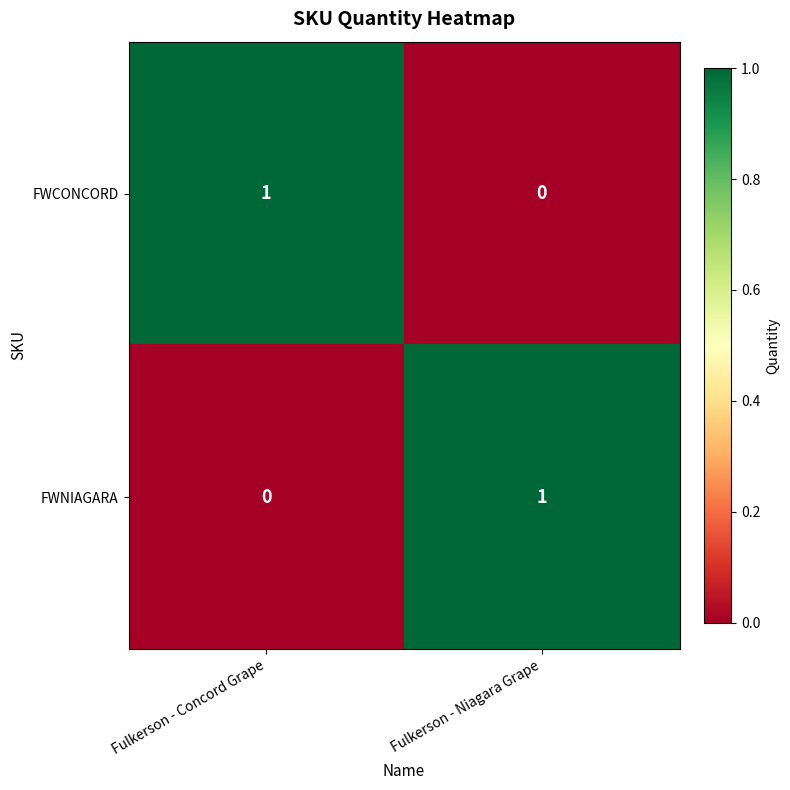

How many data points does each series have?

2